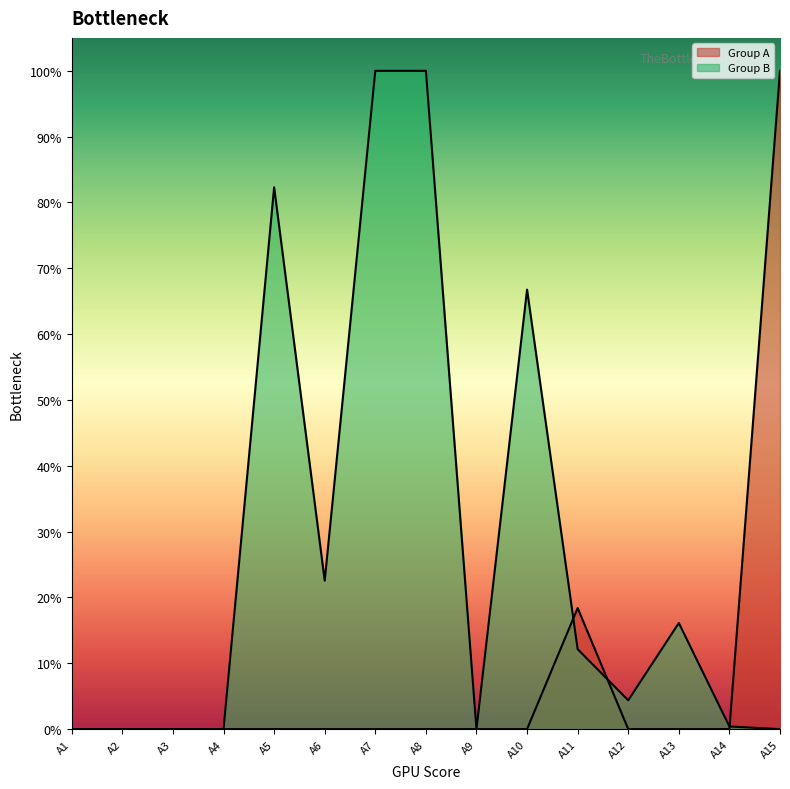

Which series has the largest total across all categories?

Group B